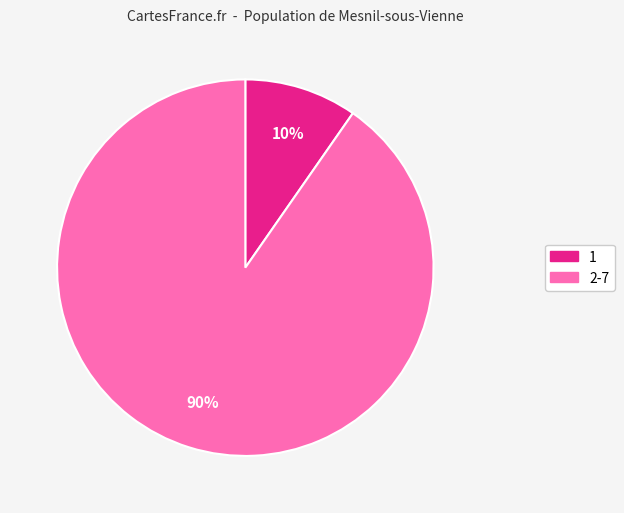

To the nearest percent, what is the average slice percentage?

50%